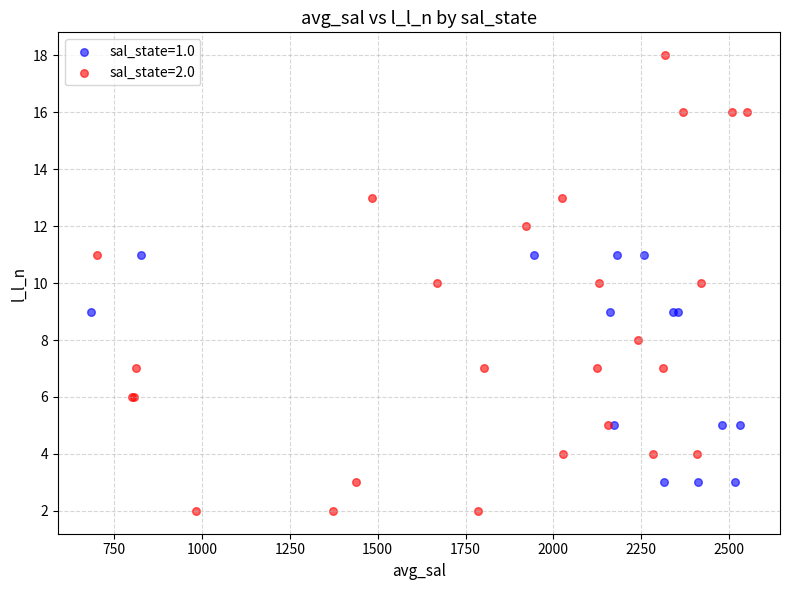

Which series contains the highest Y value?

sal_state=2.0